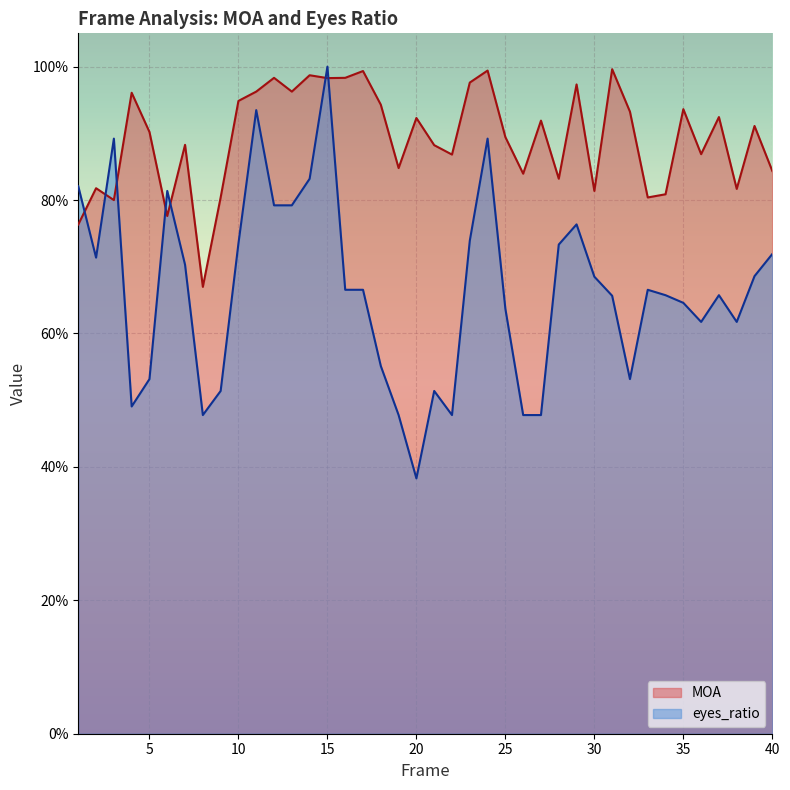

What is the spread (max minus min) of values at 40?

0.1